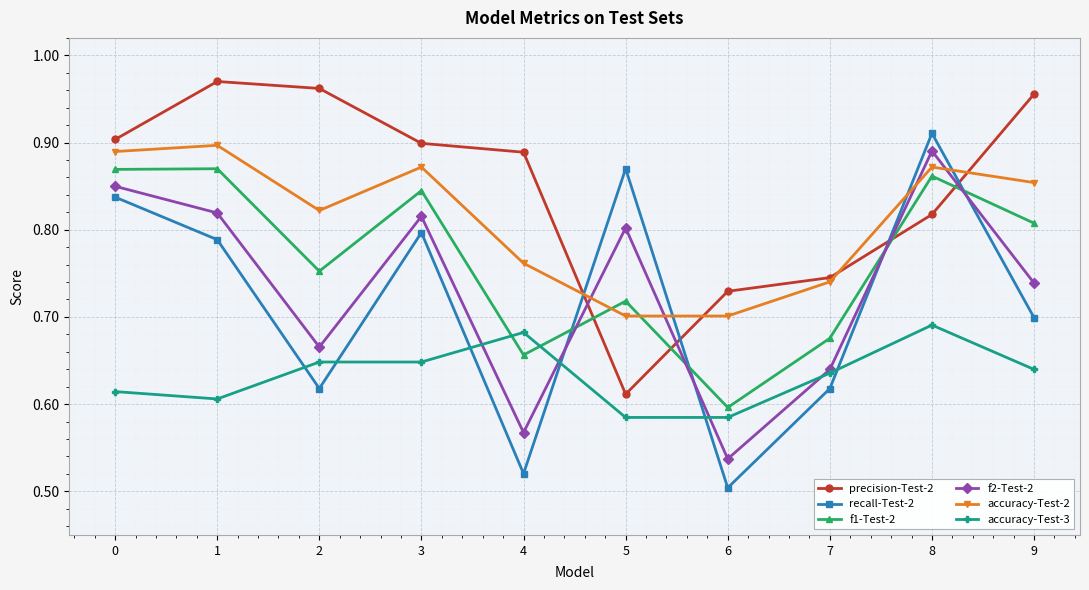

Where is recall-Test-2 nearest to the value 0?

6